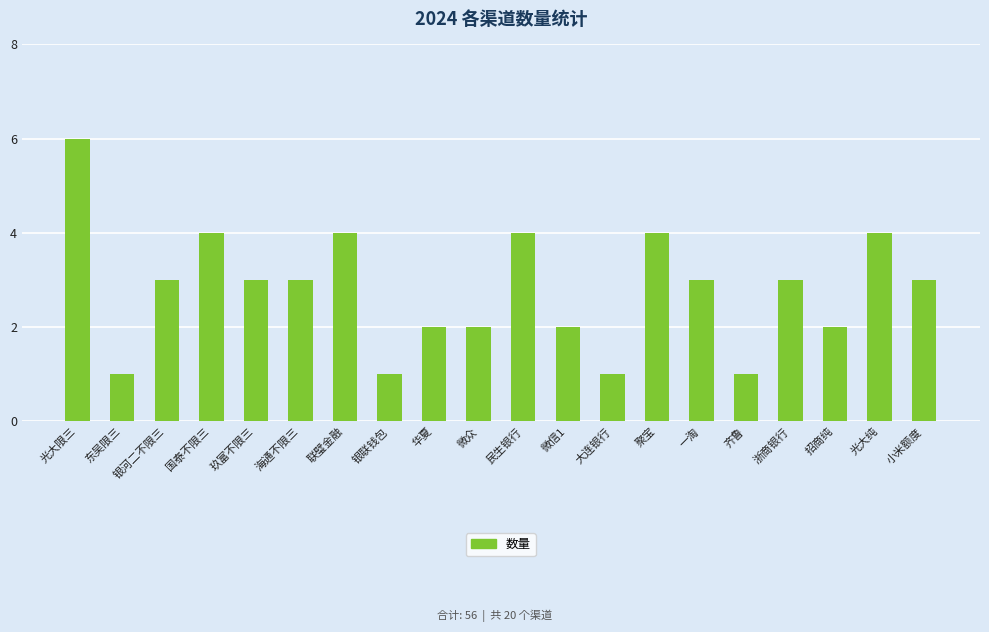

What is the difference between the maximum and second lowest values?

5